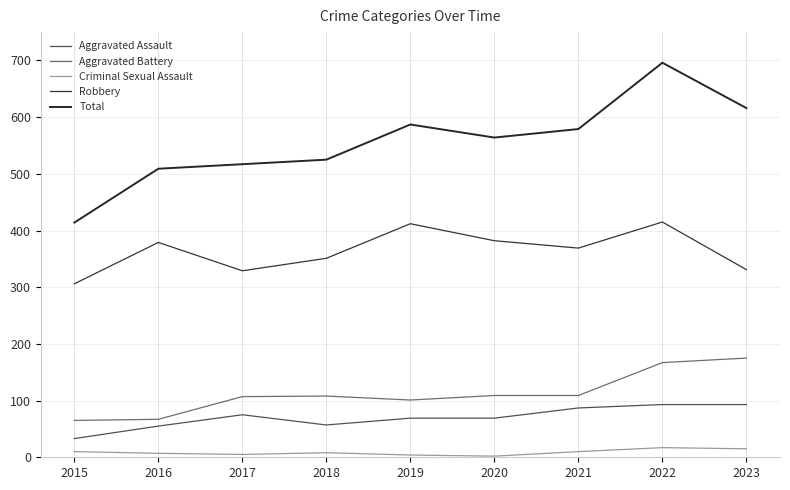

How many lines are shown in the chart?

5